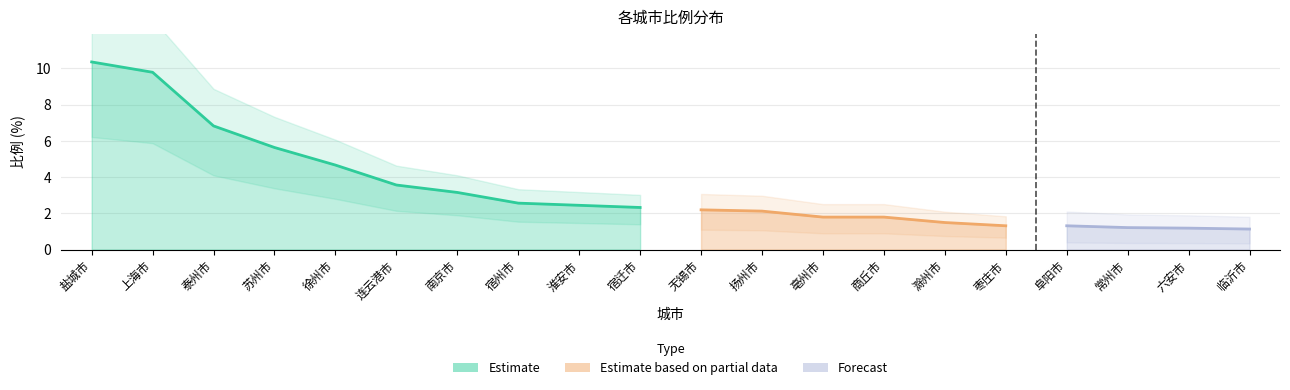

Between 临沂市 and 连云港市, which is larger?

连云港市